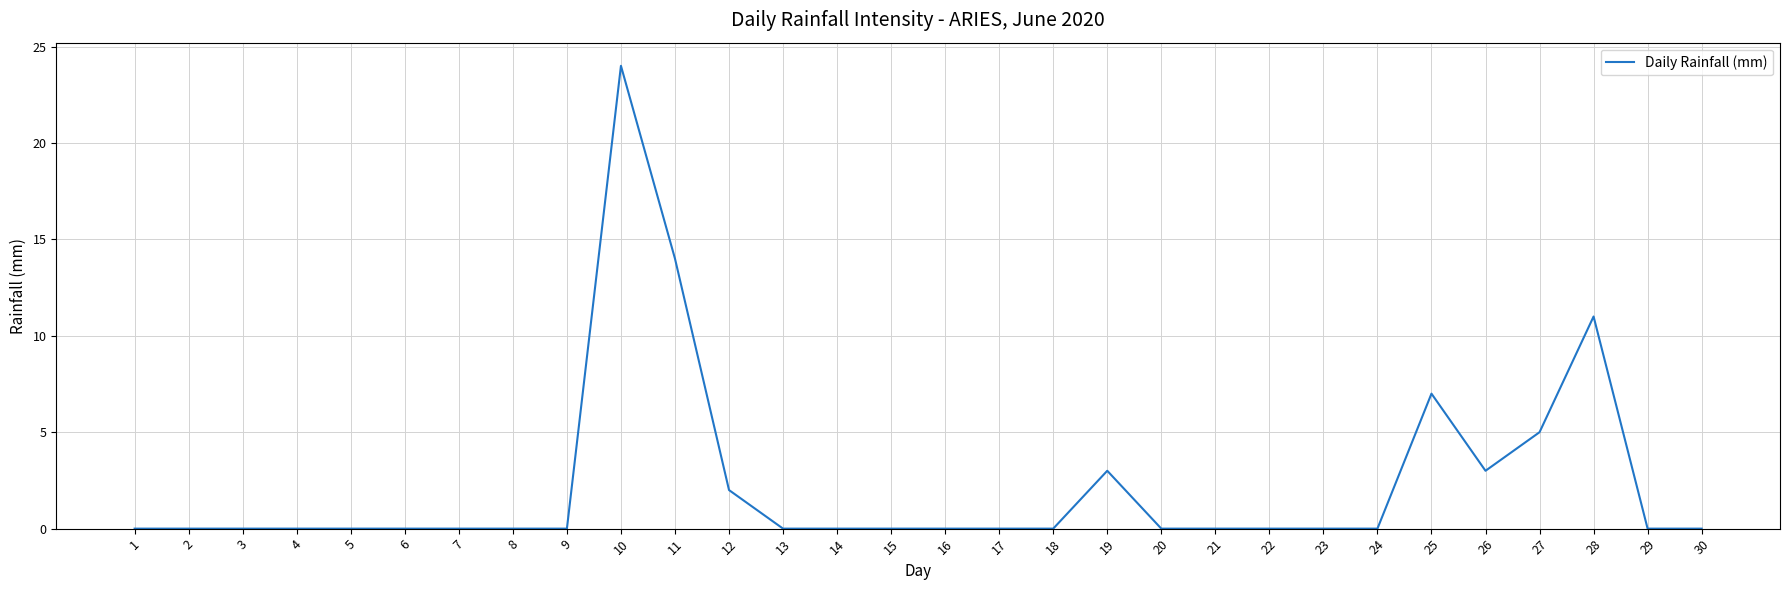

The chart shows a value of 12 at 3. True or false?

False